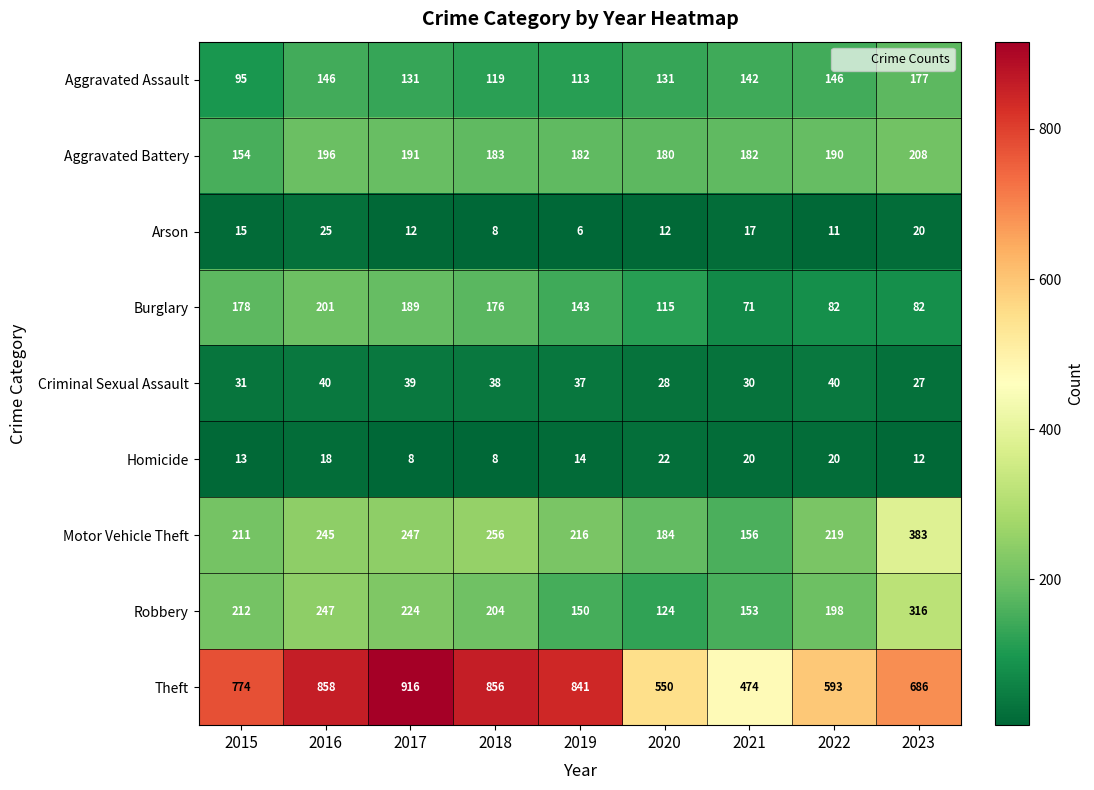

What is the maximum value shown in the chart?

916